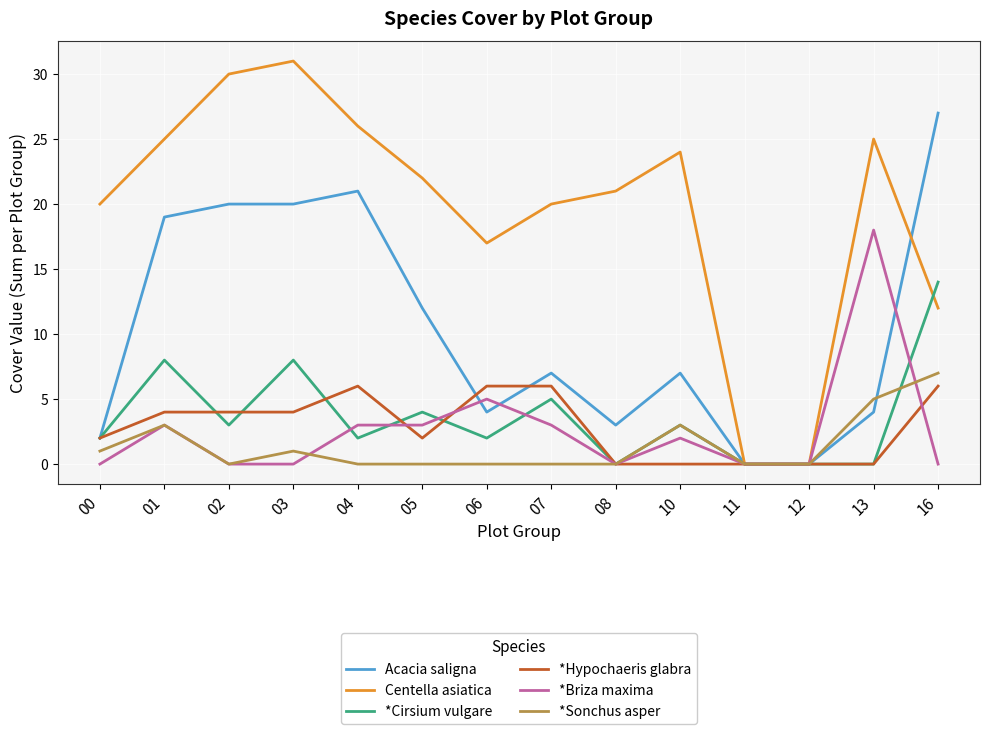

Which series has the largest total across all categories?

Centella asiatica